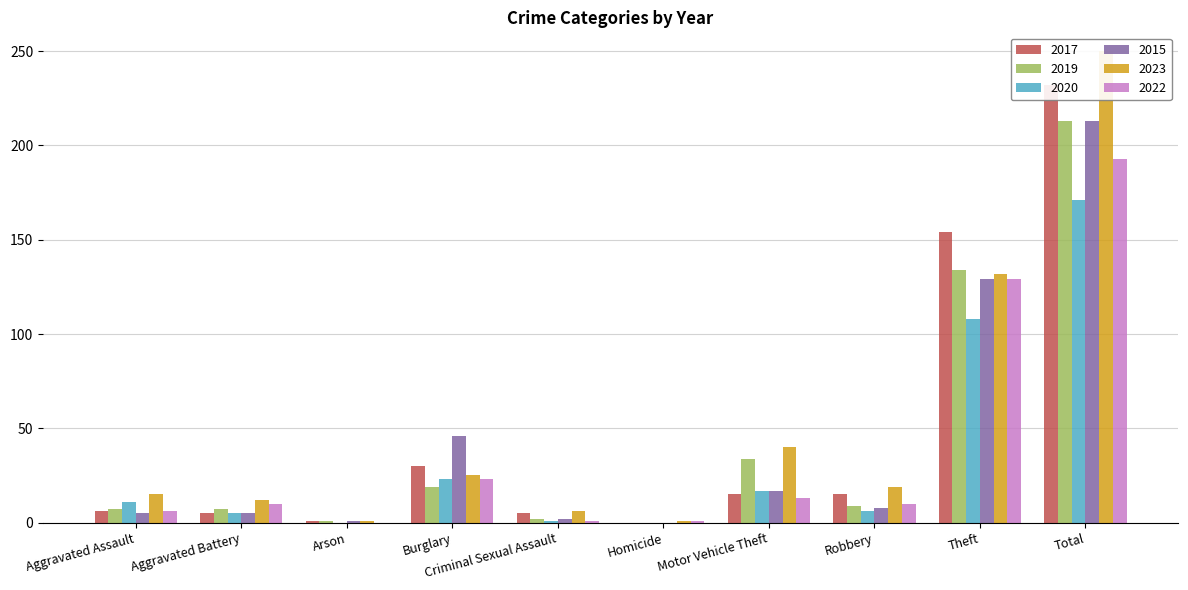

Which category has the highest value across all series?

Total